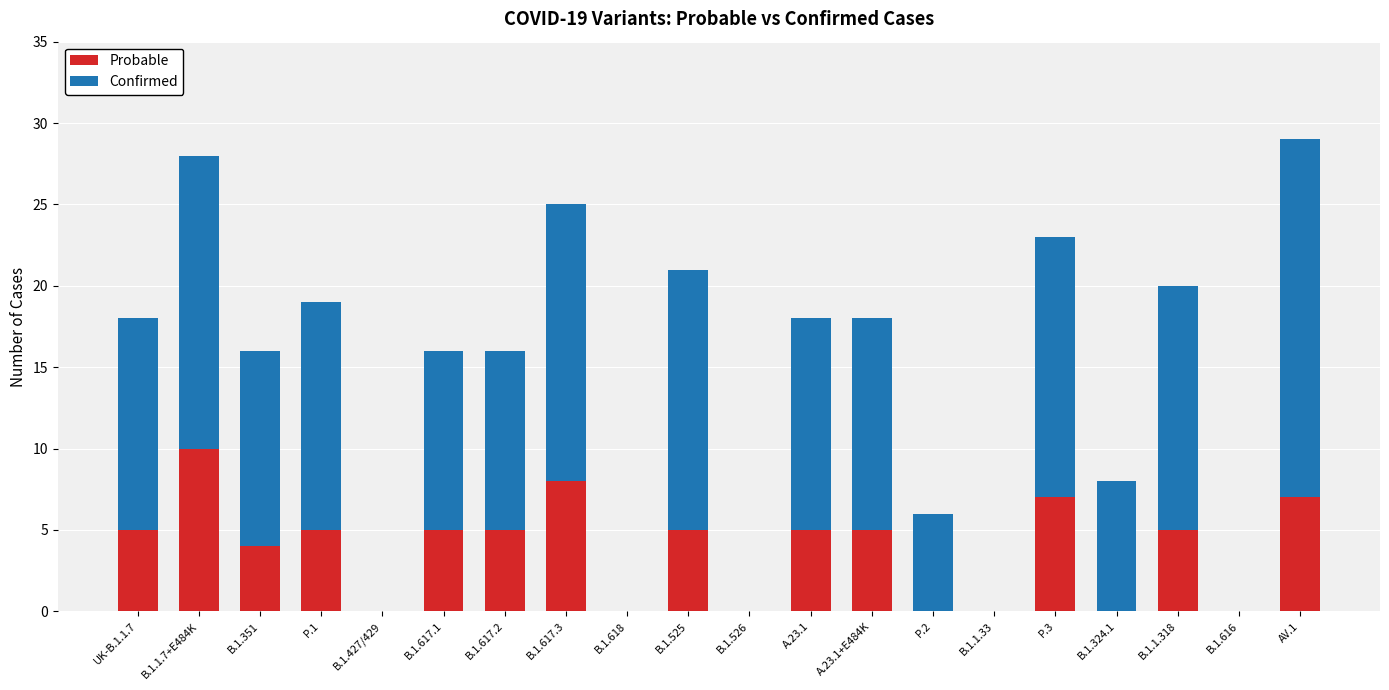

Is it true that Probable equals 3 at B.1.618?

False